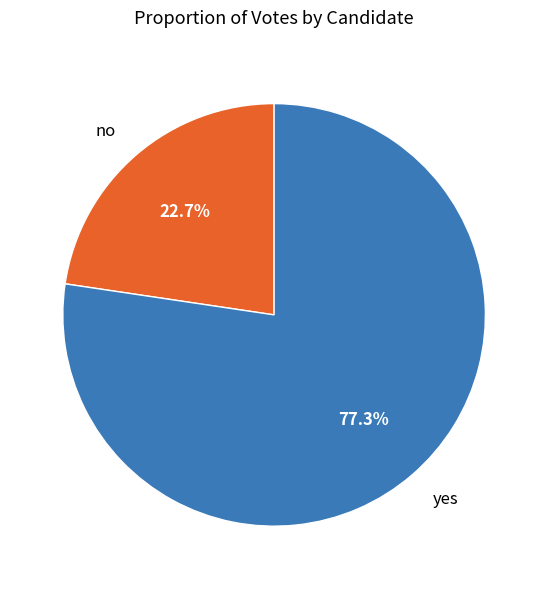

Which category has the biggest portion of the pie?

yes